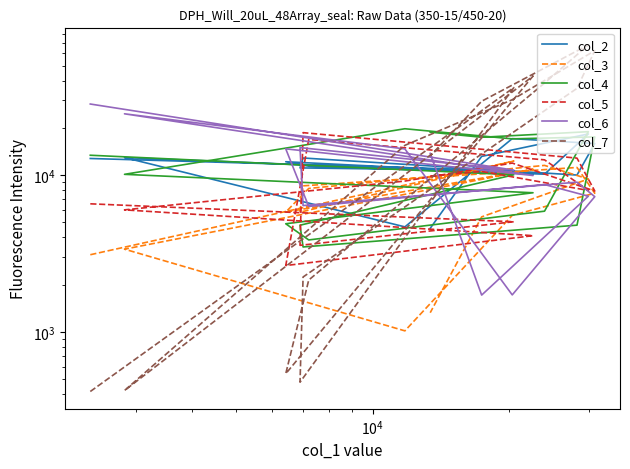

What are all the series names shown in the legend?

col_2, col_3, col_4, col_5, col_6, col_7